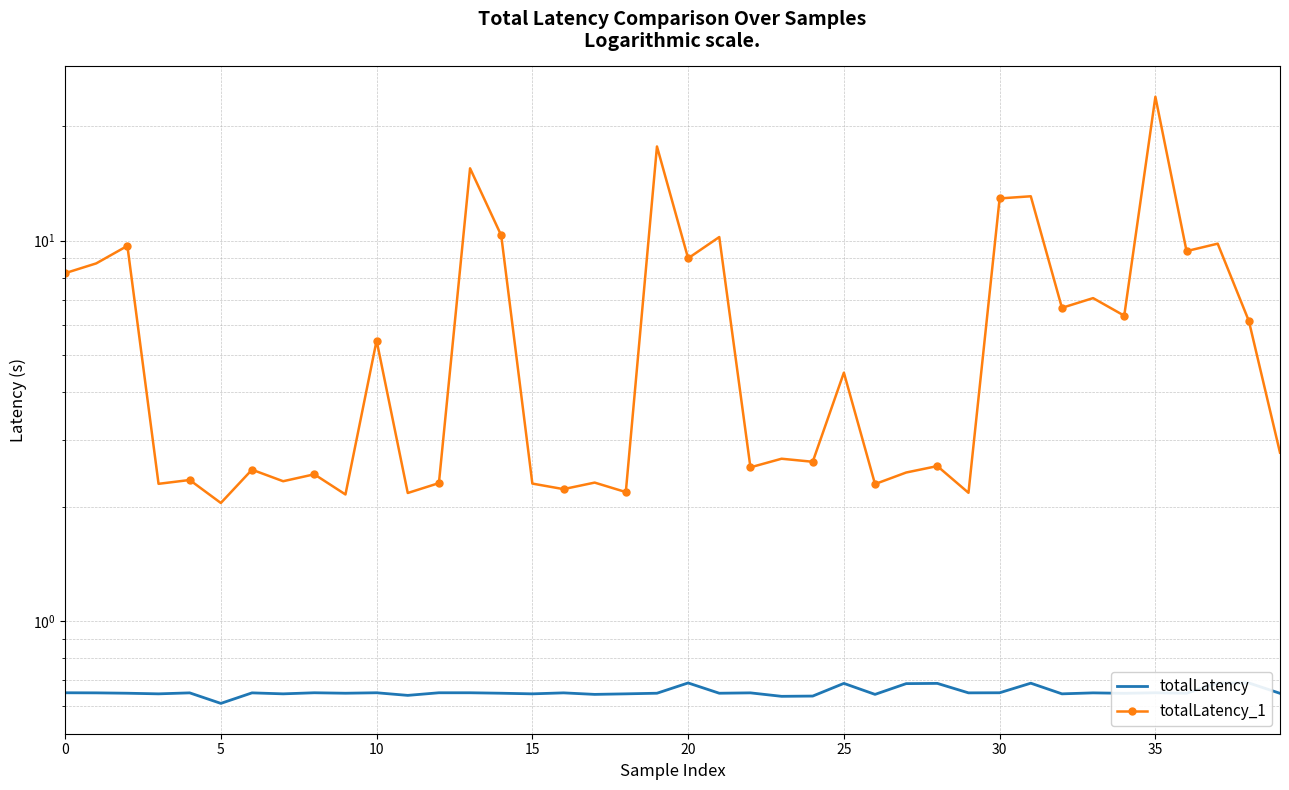

What is the difference between the second highest and second lowest values in the totalLatency series?

0.1